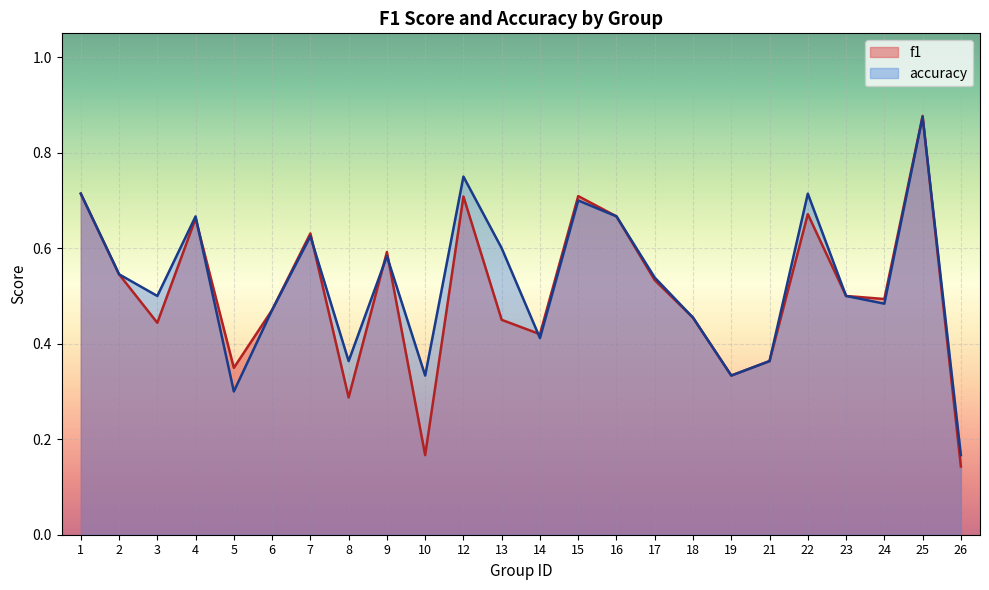

After their last crossing, which series has the higher values: accuracy or f1?

accuracy